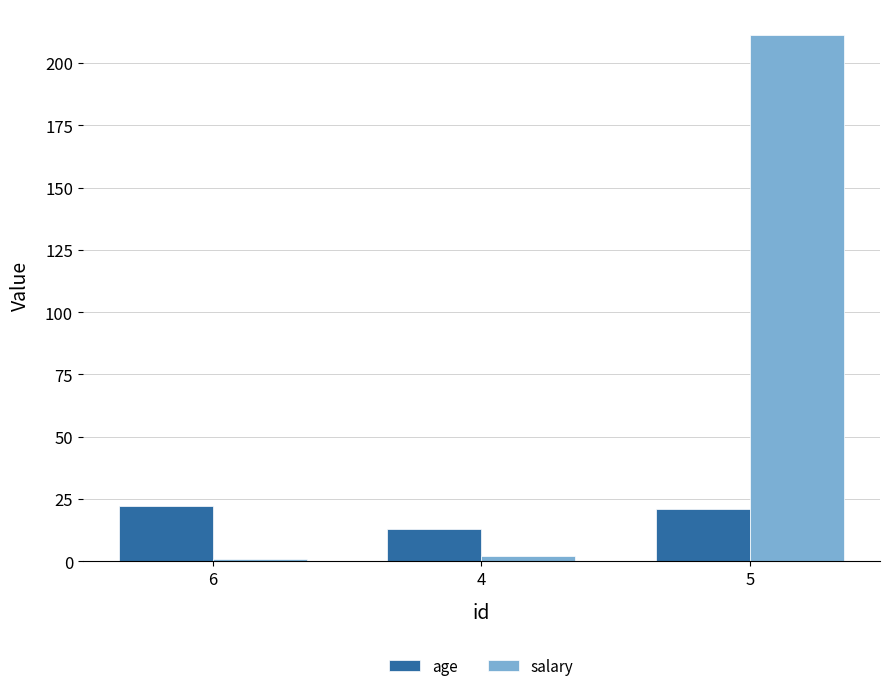

Read the salary value at 6.

0.9